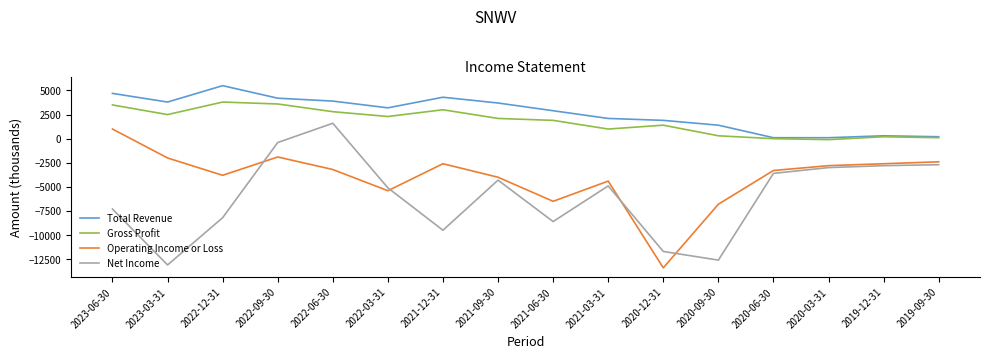

List the series in order of their peak value, highest first.

Total Revenue, Gross Profit, Net Income, Operating Income or Loss